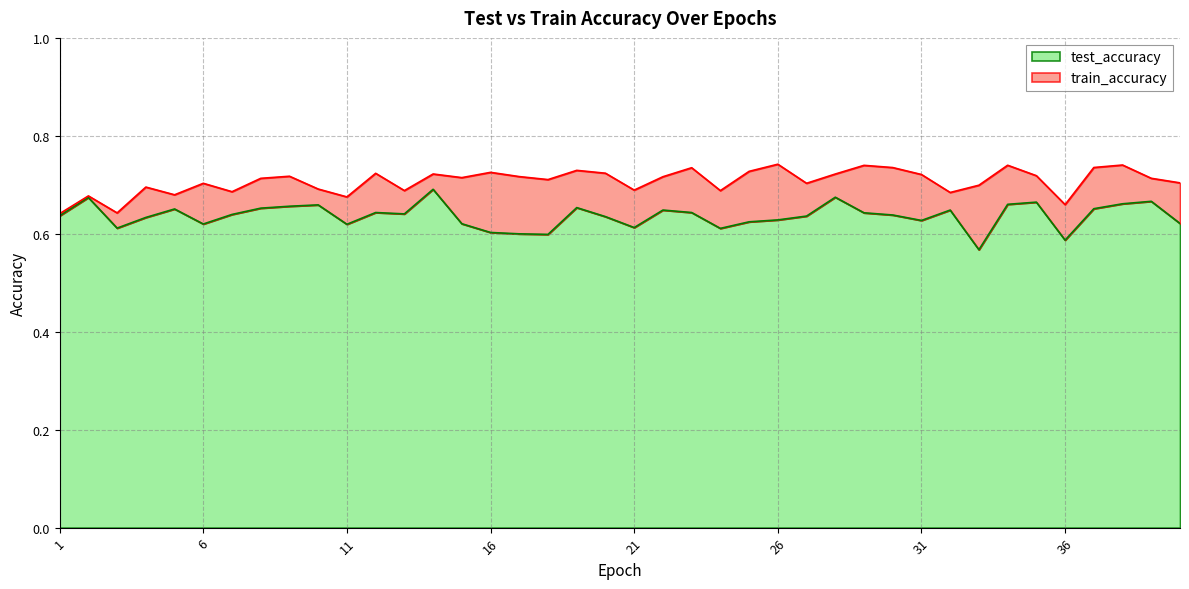

Where is the first local maximum for train_accuracy?

2